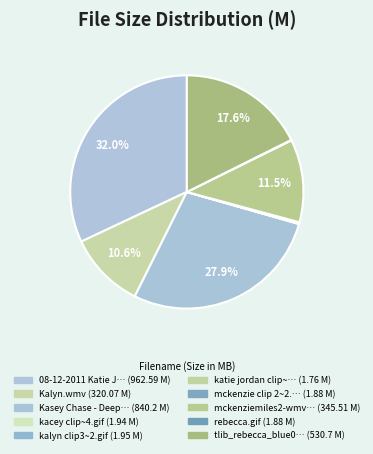

Rank the categories by value from highest to lowest.

08-12-2011 Katie Jordin.wmv, Kasey Chase - Deep Throat Love.wmv, tlib_rebecca_blue02-sd169.wmv, mckenziemiles2-wmvFullHigh-1.wmv, Kalyn.wmv, kalyn clip3~2.gif, kacey clip~4.gif, mckenzie clip 2~2.gif, rebecca.gif, katie jordan clip~2.gif